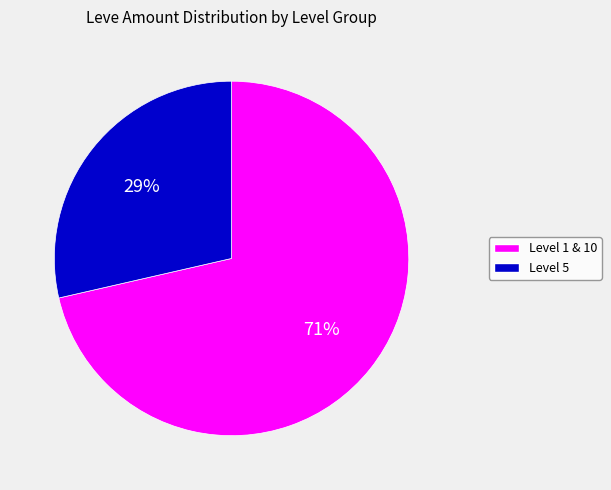

To the nearest percent, what is the average slice percentage?

50%